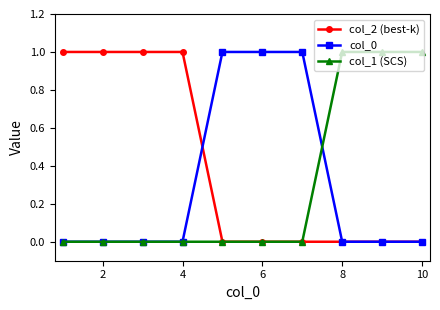

What is the difference between the maximum and minimum values in the col_1 (SCS) series?

1